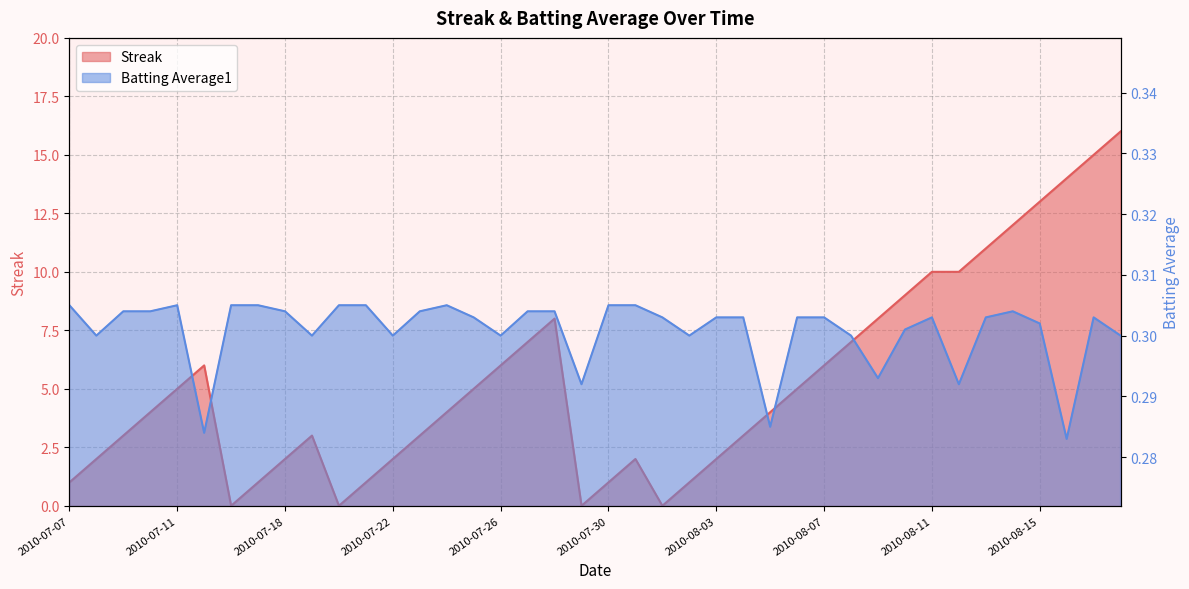

Rank the series by their maximum value, from highest to lowest.

Streak, Batting Average1